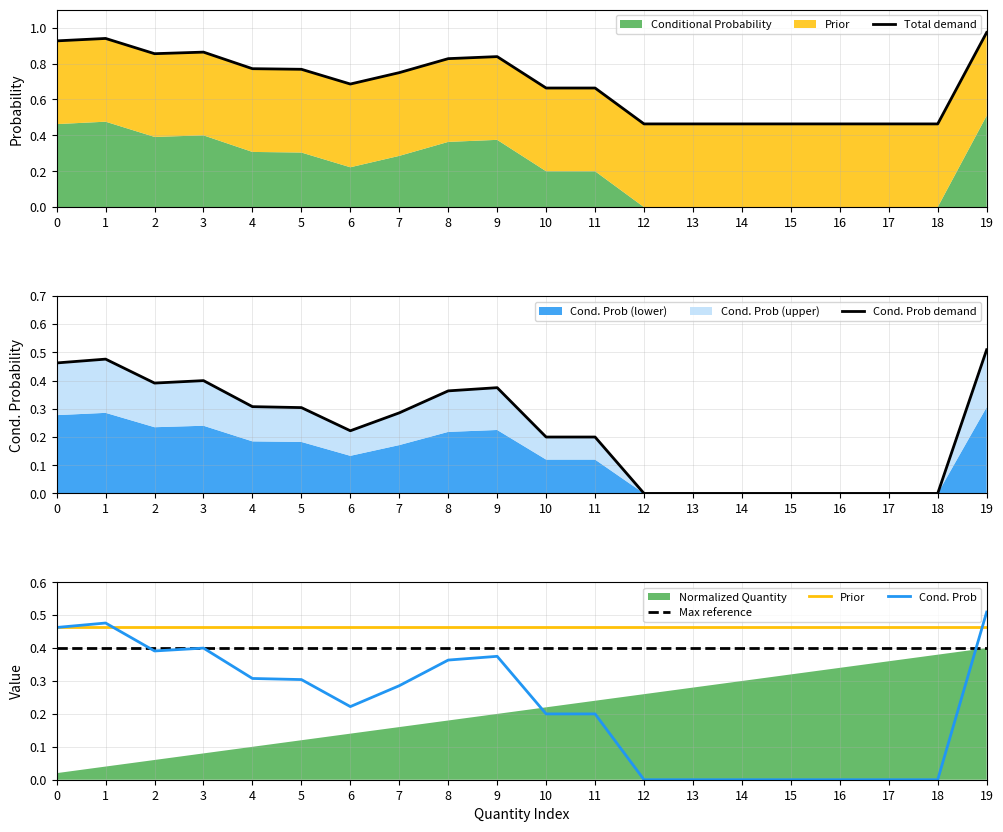

The Cond. Prob demand series shows 0.3 at 16. True or false?

False